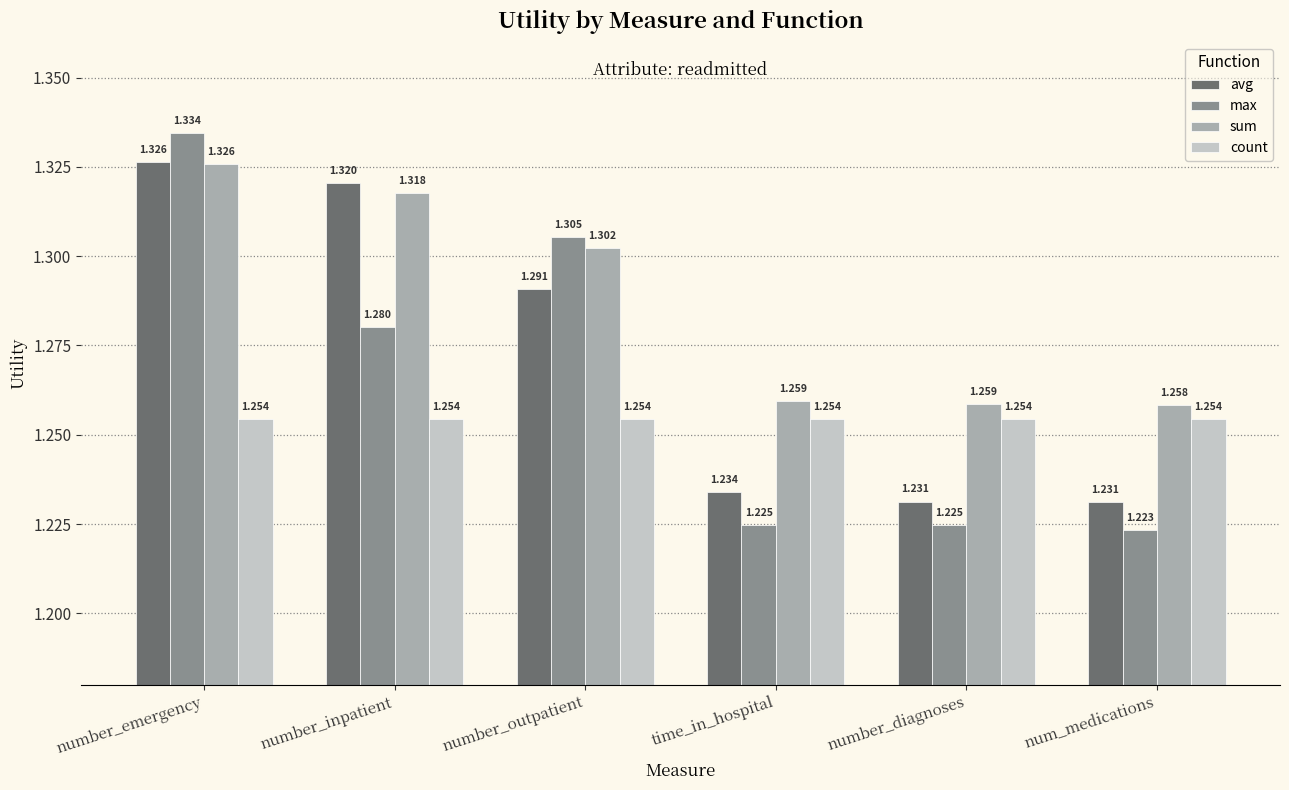

What are all the series names shown in the legend?

avg, max, sum, count